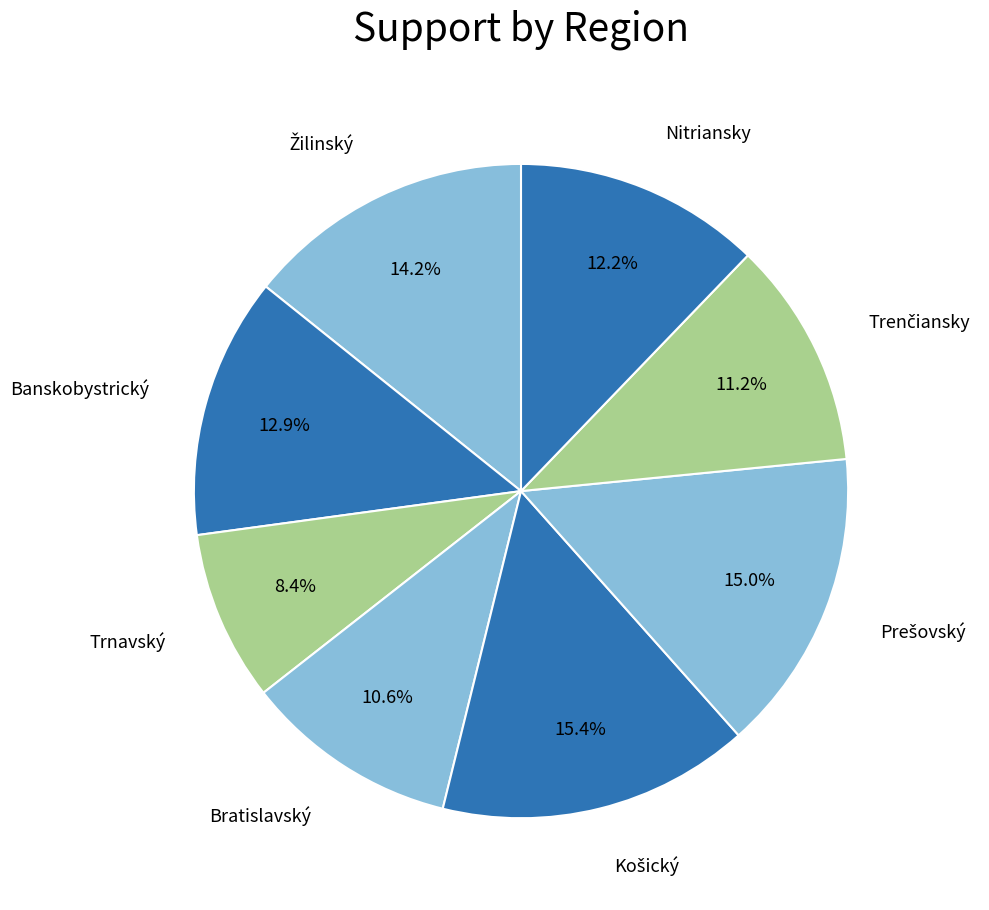

Which category has the smallest portion of the pie?

Trnavský